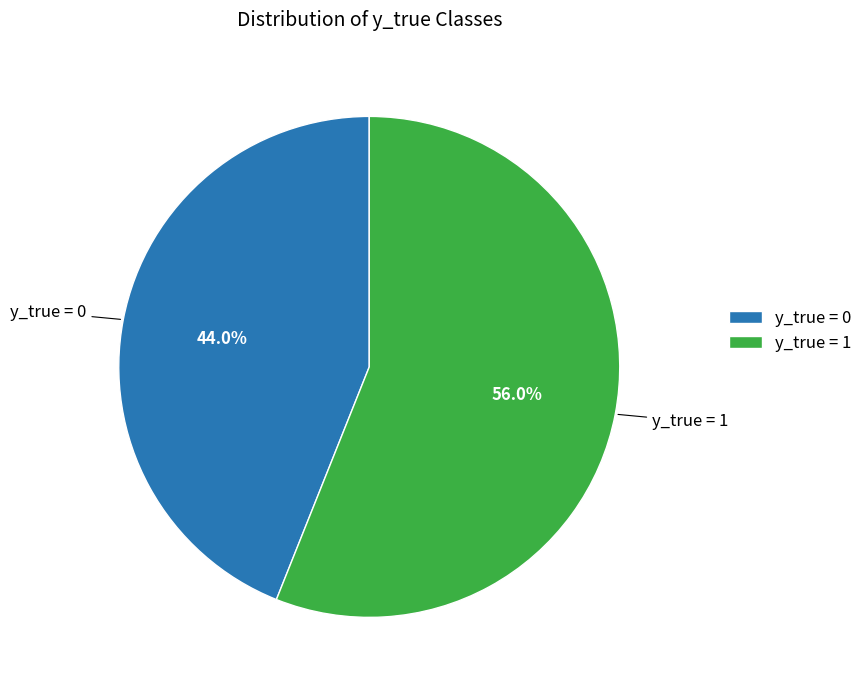

To the nearest percent, what is the difference between the y_true = 1 and y_true = 0 slice percentages?

12%